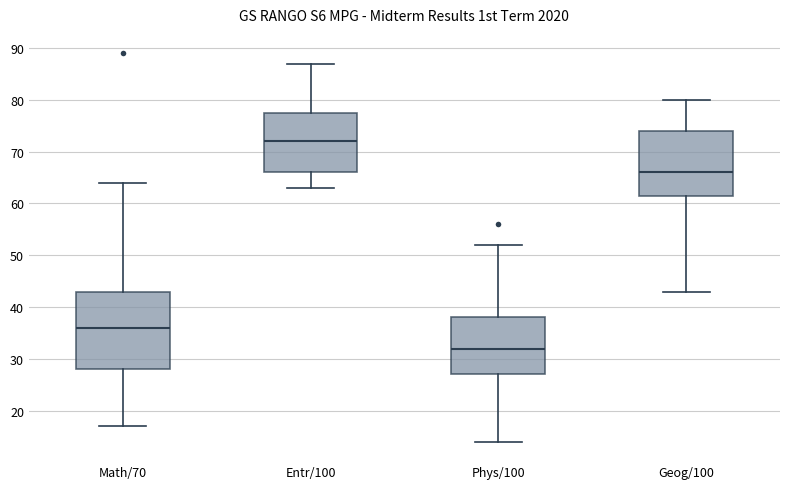

Which box has the lowest median line?

Phys/100